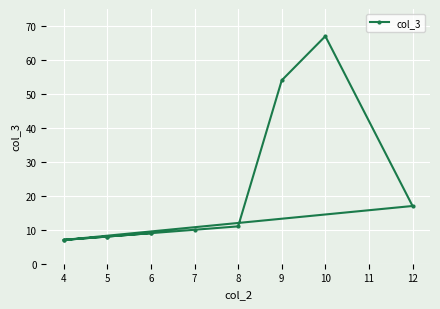

How many data points are above 9?

5